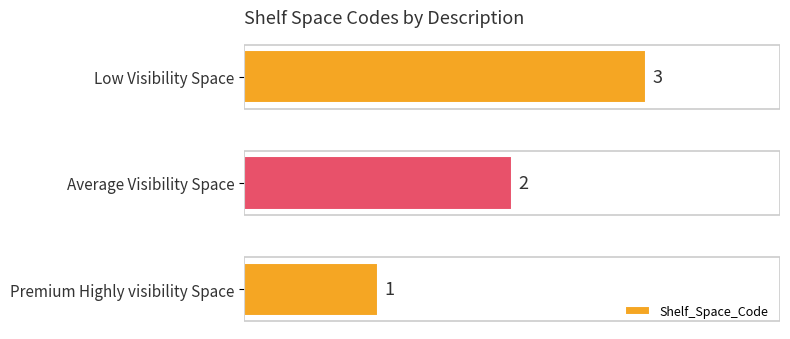

The chart shows a value of 5 at Low Visibility Space. True or false?

False